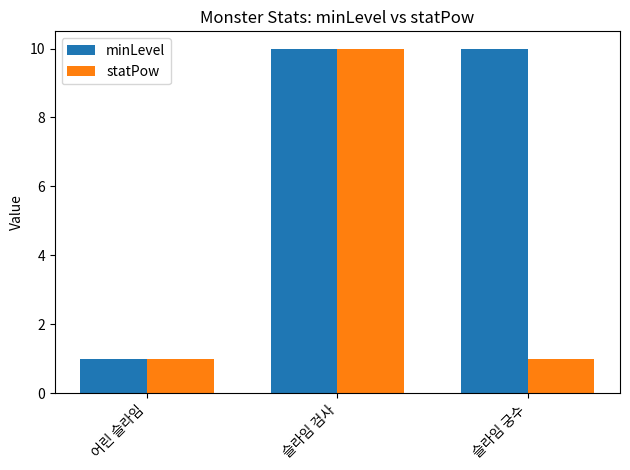

Count the statPow values in the range 1 to 10.

3